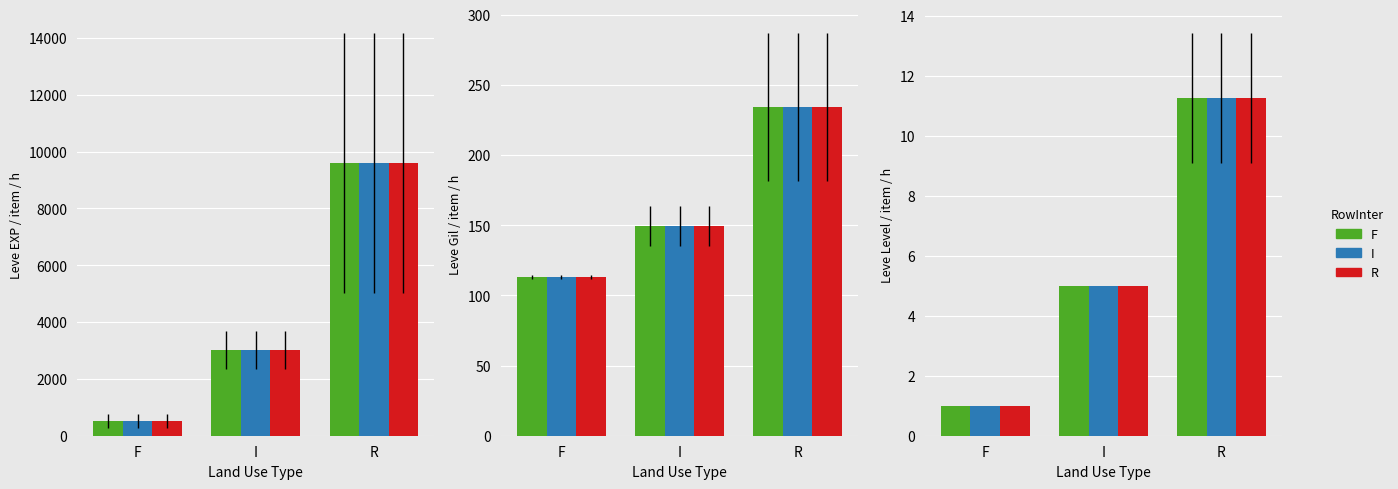

What is the label of the 3rd bar from the right?

F